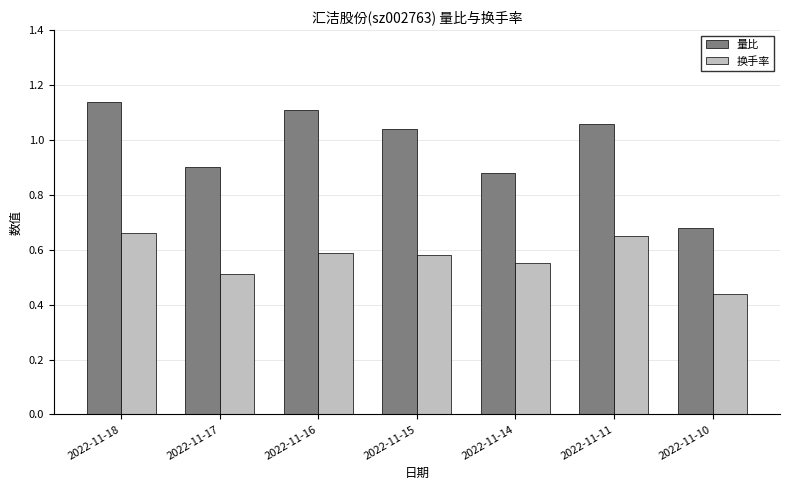

What are all the series names shown in the legend?

量比, 换手率